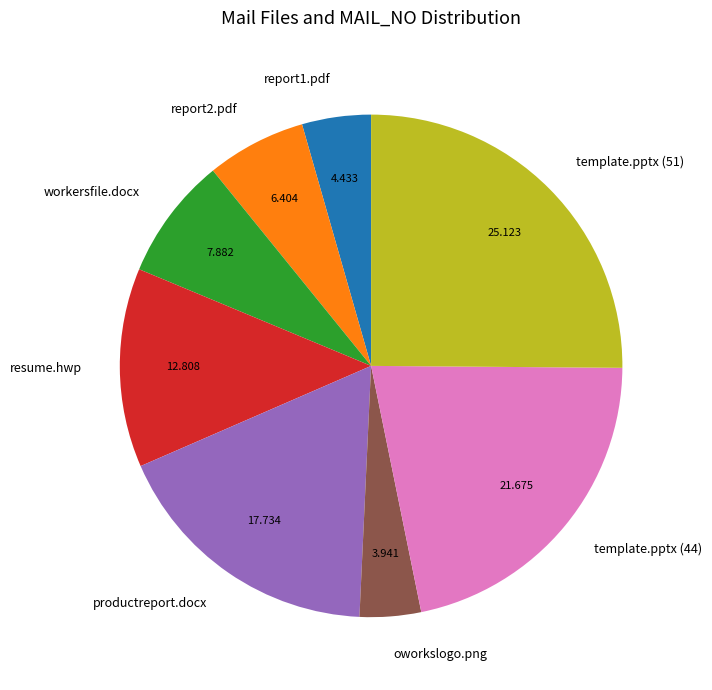

Combined, do oworkslogo.png and template.pptx (44) account for over 50%?

No